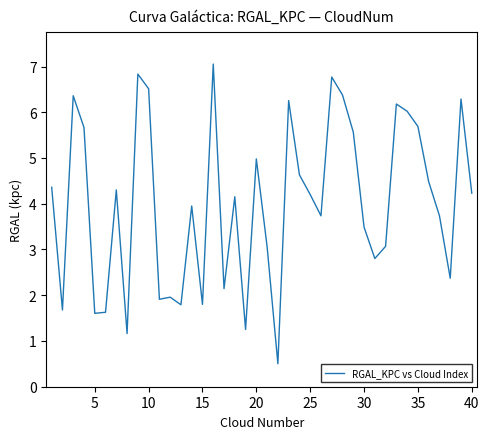

What is the greatest value displayed?

7.1